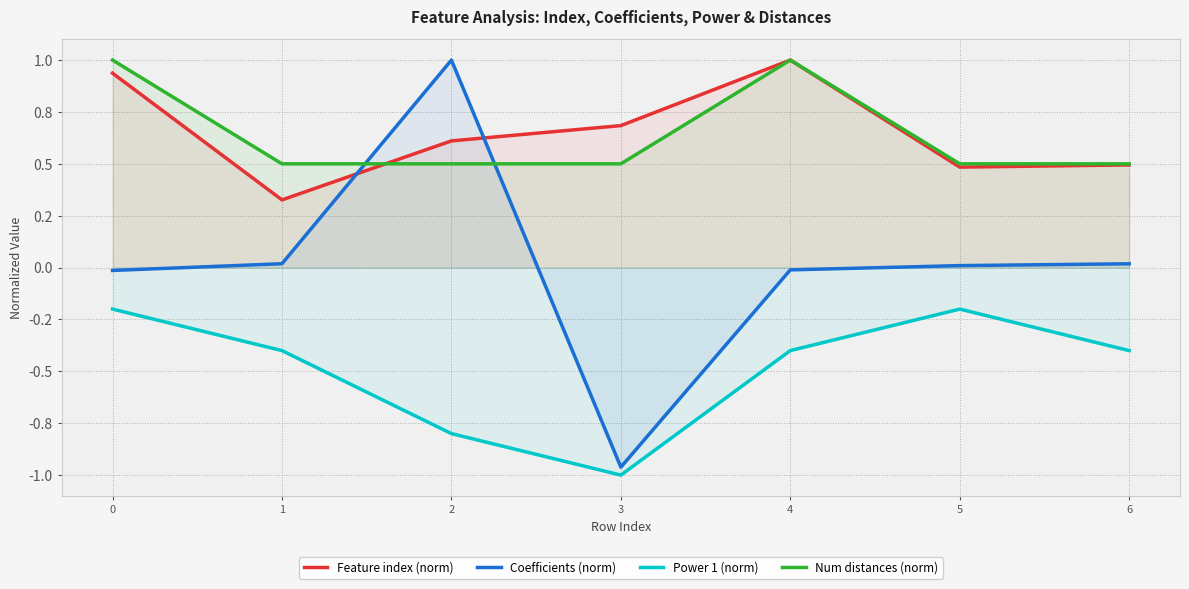

True or false: Num distances (norm) has a value of 0.5 at 5.

True